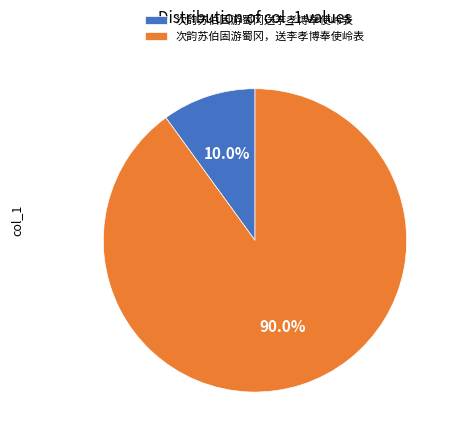

Is there a majority slice in this chart?

Yes